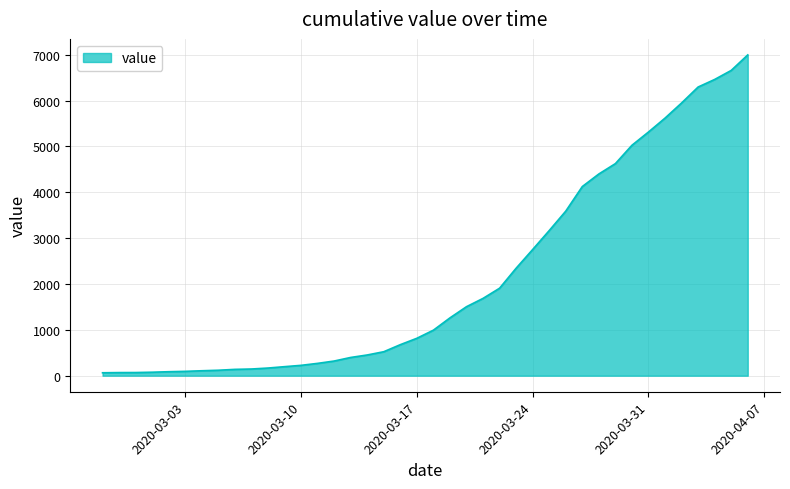

What is the difference between the maximum and minimum values?

6931